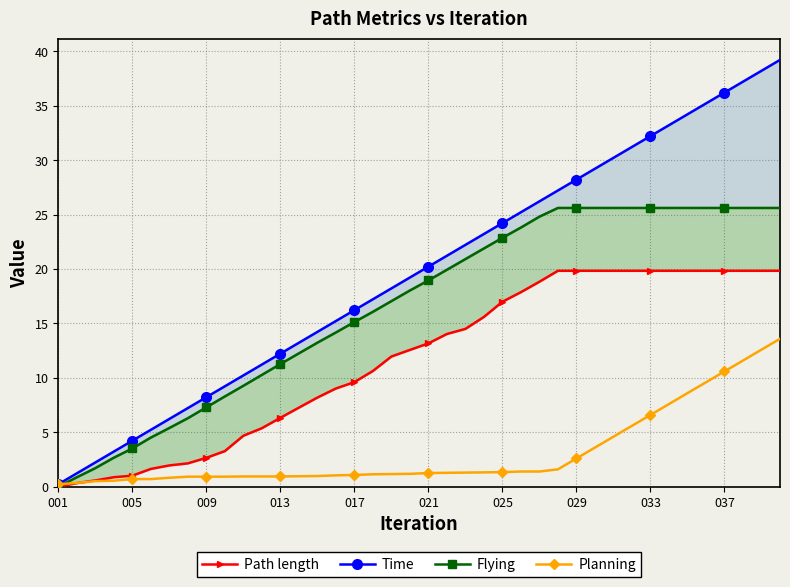

Reading right to left, transcribe all the data shown in this chart.

Path length: 19.8	19.8	19.8	19.8	19.8	19.8	19.8	19.8	19.8	19.8	19.8	19.8	19.8	18.8	17.9	17.0	15.6	14.5	14.0	13.2	12.6	12.0	10.6	9.6	9.0	8.2	7.3	6.3	5.4	4.7	3.3	2.7	2.1	2.0	1.6	1.0	0.9	0.6	0.3	0.0
Time: 39.2	38.2	37.2	36.2	35.2	34.2	33.2	32.2	31.2	30.2	29.2	28.2	27.2	26.2	25.2	24.2	23.2	22.2	21.2	20.2	19.2	18.2	17.2	16.2	15.2	14.2	13.2	12.2	11.2	10.2	9.2	8.2	7.2	6.2	5.2	4.2	3.2	2.2	1.2	0.2
Flying: 25.6	25.6	25.6	25.6	25.6	25.6	25.6	25.6	25.6	25.6	25.6	25.6	25.6	24.8	23.8	22.9	21.9	20.9	19.9	19.0	18.0	17.1	16.1	15.1	14.2	13.2	12.3	11.3	10.3	9.3	8.3	7.3	6.3	5.4	4.5	3.5	2.7	1.7	0.9	0.0
Planning: 13.6	12.6	11.6	10.6	9.6	8.6	7.6	6.6	5.6	4.6	3.6	2.6	1.6	1.4	1.4	1.3	1.3	1.3	1.3	1.3	1.2	1.2	1.1	1.1	1.0	1.0	1.0	0.9	0.9	0.9	0.9	0.9	0.9	0.8	0.7	0.7	0.6	0.5	0.3	0.2